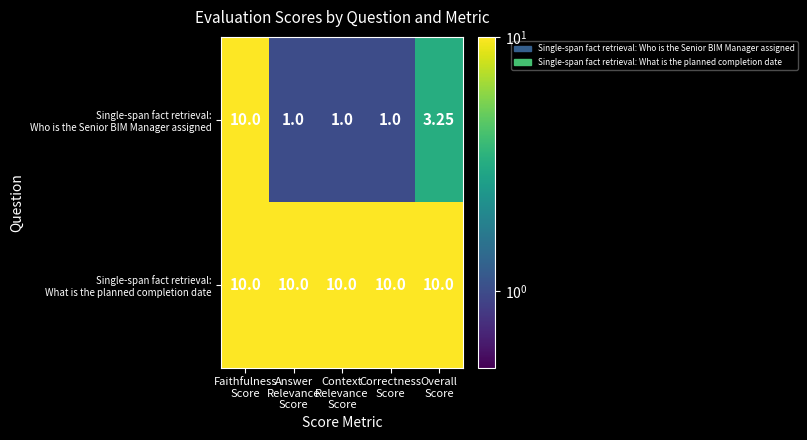

How many distinct data groups are displayed?

2